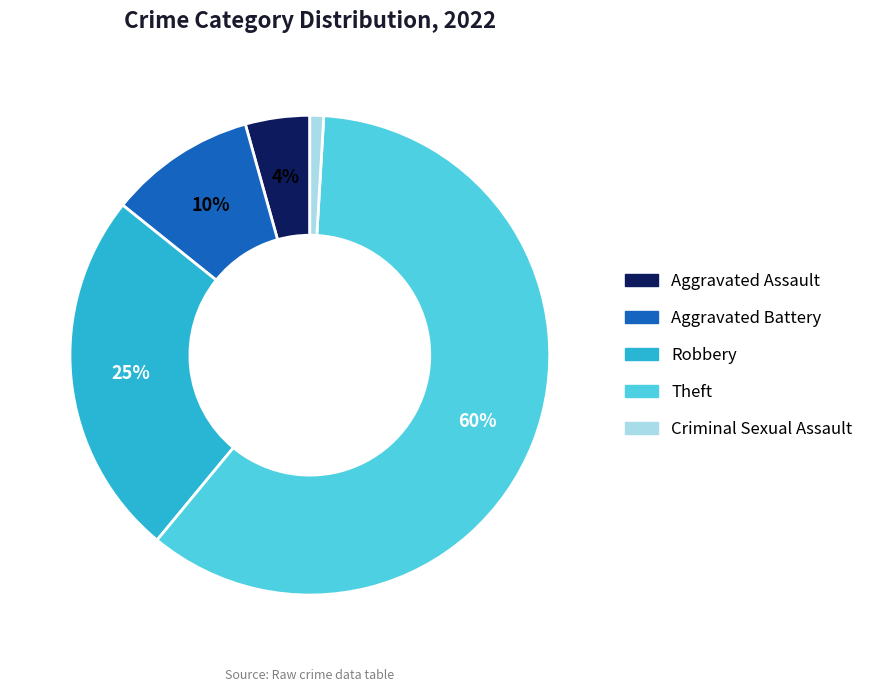

To the nearest percent, what is the average slice percentage?

20%